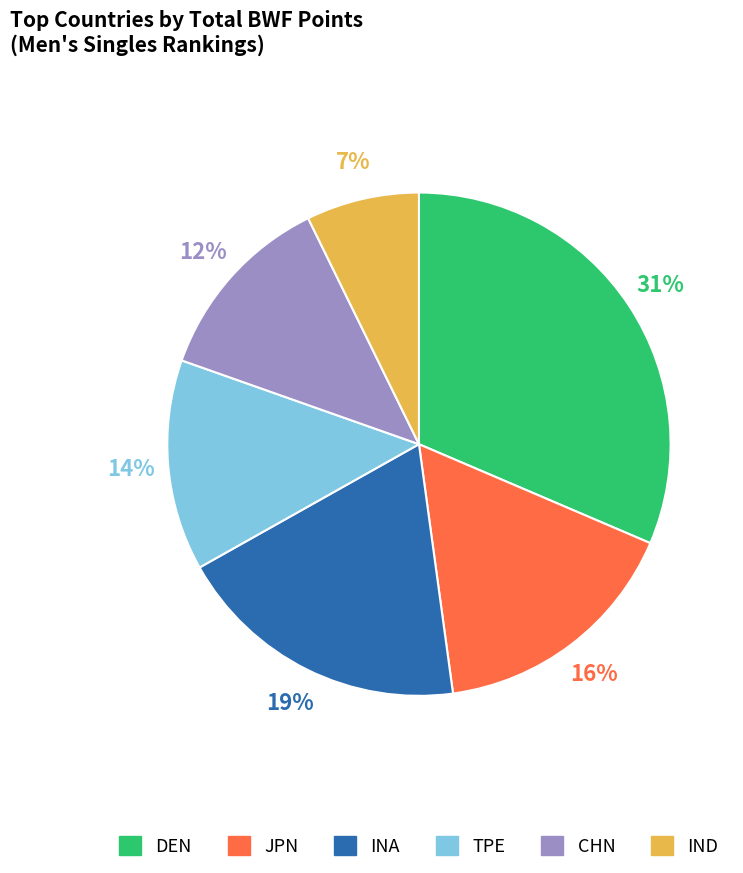

Which slice is the smallest?

IND